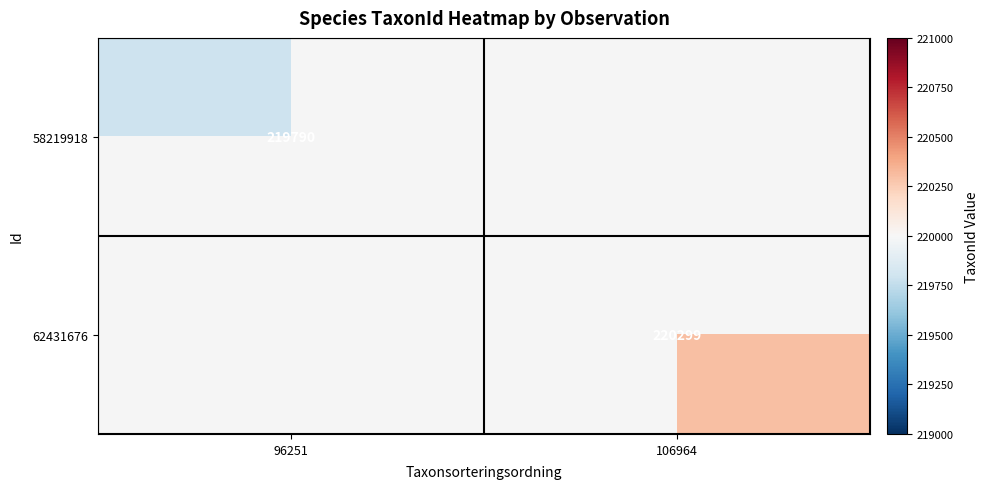

At how many categories does at least one series exceed 220273?

1